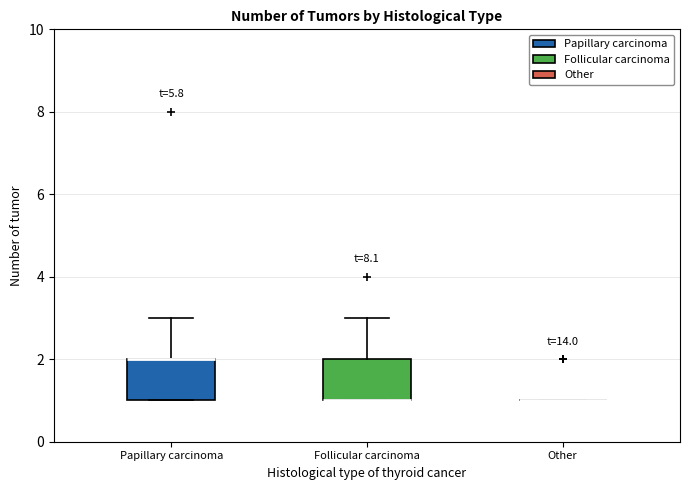

Reading left to right, read every box against the y-axis: the position of its median line, the range the box covers, and the ends of its whiskers. The values are not printed on the chart, so give them approximately, as read against the axis.

Papillary carcinoma: median 2 (drawn on the box's upper edge), box 1 to 2, whiskers 1 to 3
Follicular carcinoma: median 1 (drawn on the box's lower edge), box 1 to 2, whiskers 1 to 3
Other: box collapsed to a line at 1, whiskers 1 to 1